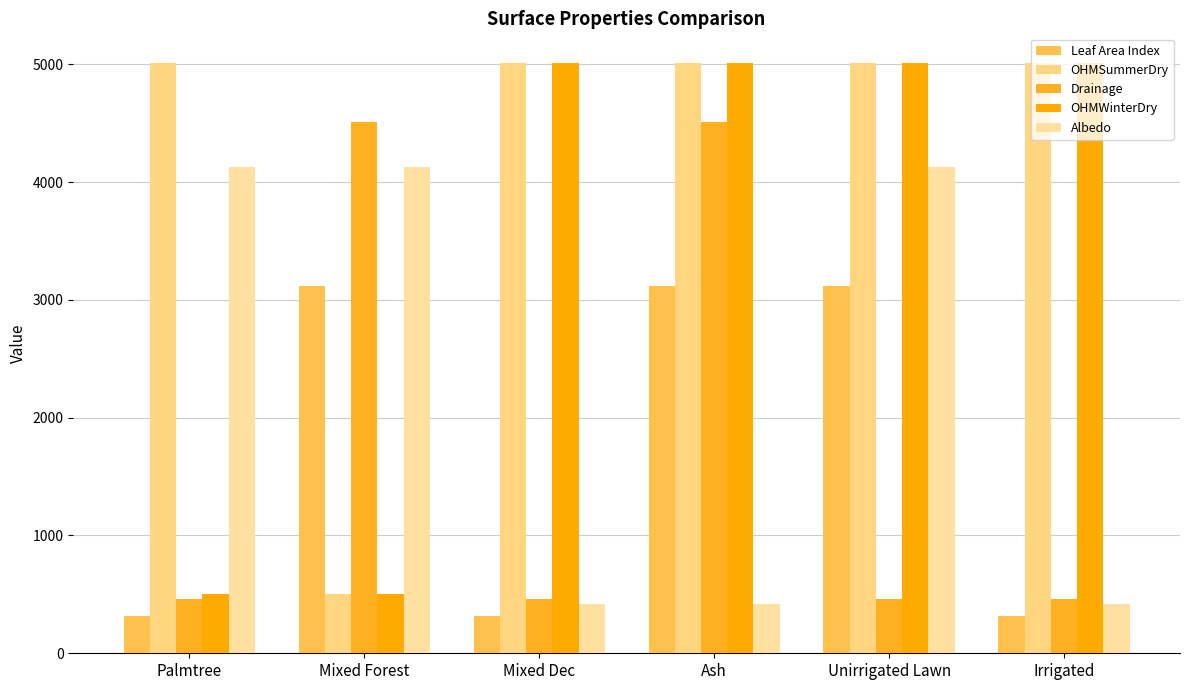

How many groups of bars are there?

6